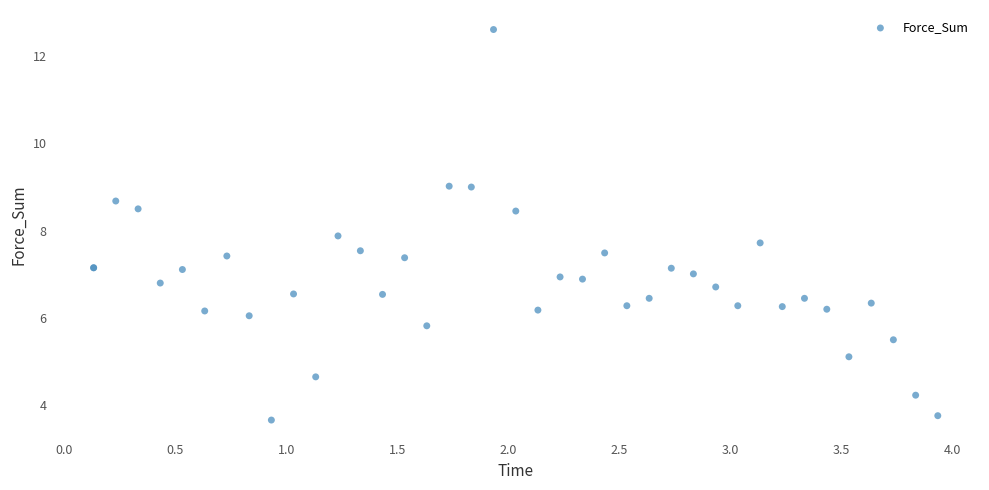

What Y value in the scatter plot is closest to 8?

7.9